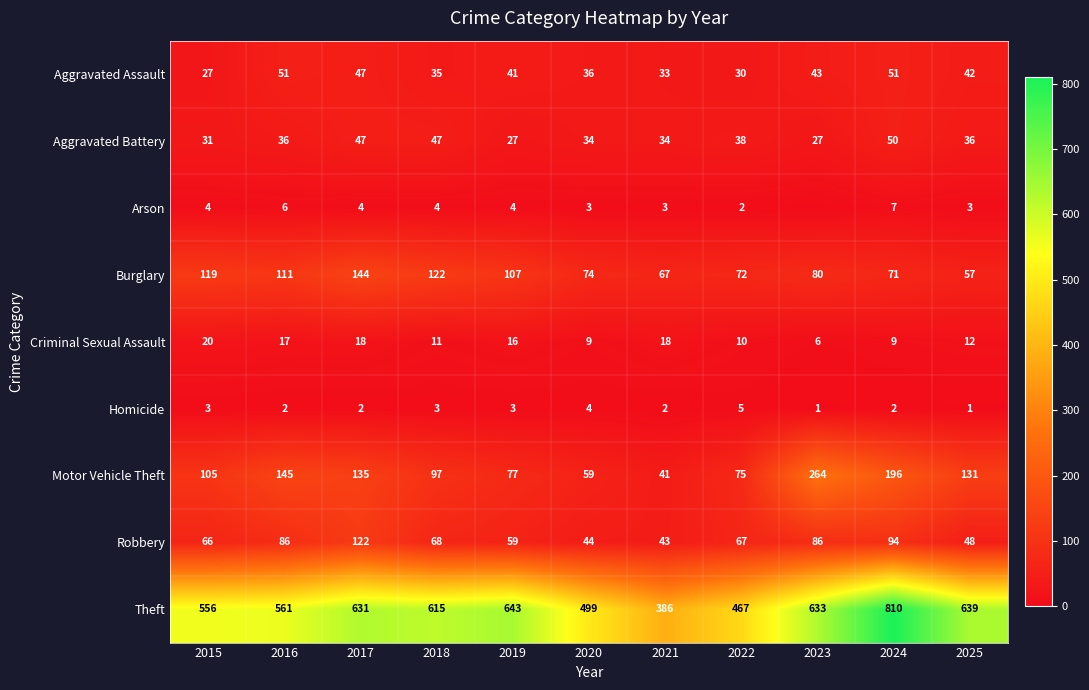

What is the difference between the Theft values at 2017 and 2023?

2